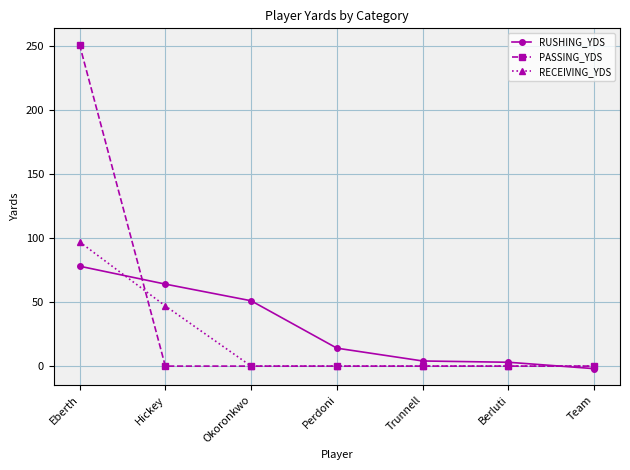

What is the total value across all series at Perdoni?

14